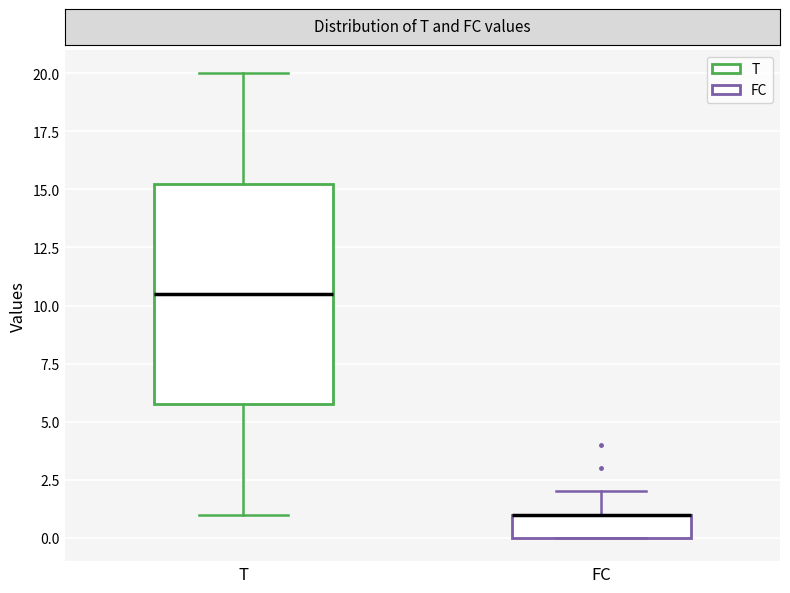

Reading left to right, read every box against the y-axis: the position of its median line, the range the box covers, and the ends of its whiskers. The values are not printed on the chart, so give them approximately, as read against the axis.

T: median 10.5, box 6.0 to 15.5, whiskers 1.0 to 20.0
FC: median 1.0 (drawn on the box's upper edge), box 0.0 to 1.0, whiskers 0.0 to 2.0